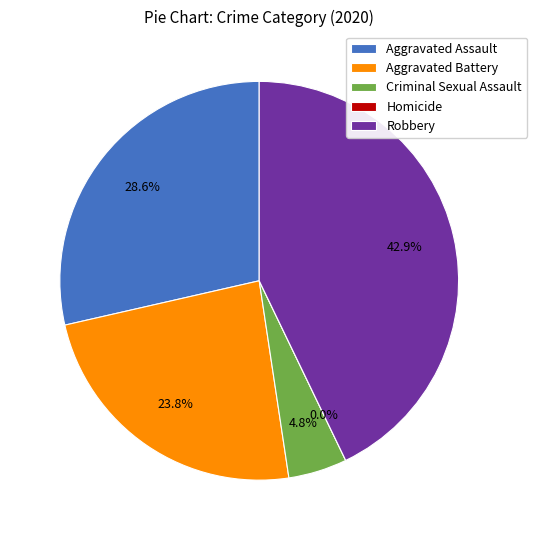

How many slices are in this pie chart?

5